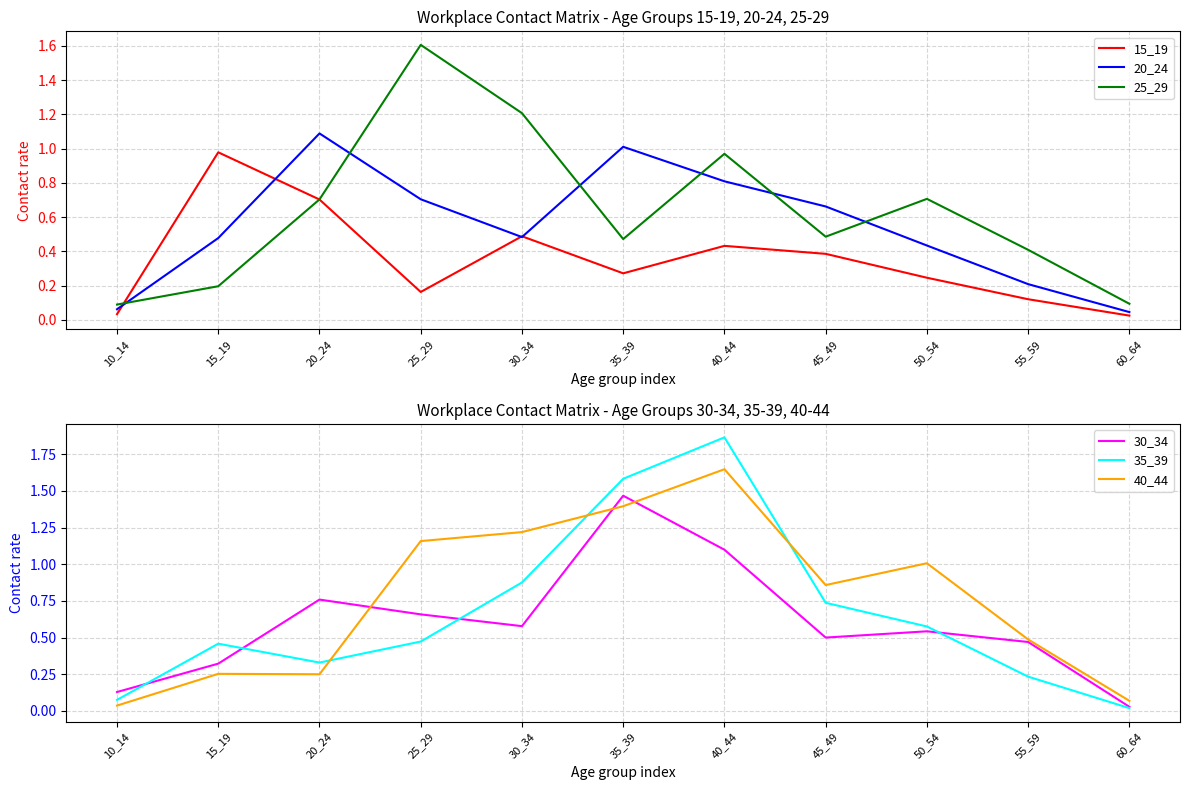

The value of 25_29 at 55_59 is 0.7. True or false?

False